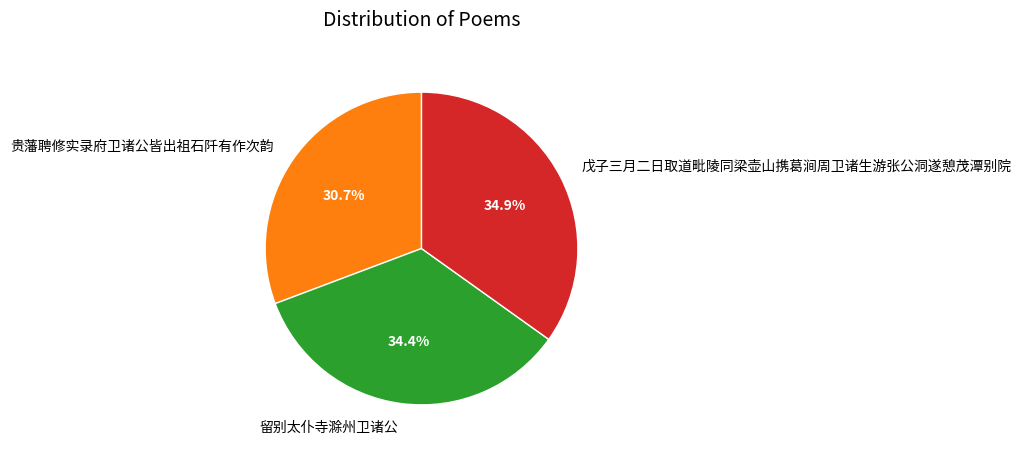

Which has a higher value, 贵藩聘修实录府卫诸公皆出祖石阡有作次韵 or 留别太仆寺滁州卫诸公?

留别太仆寺滁州卫诸公